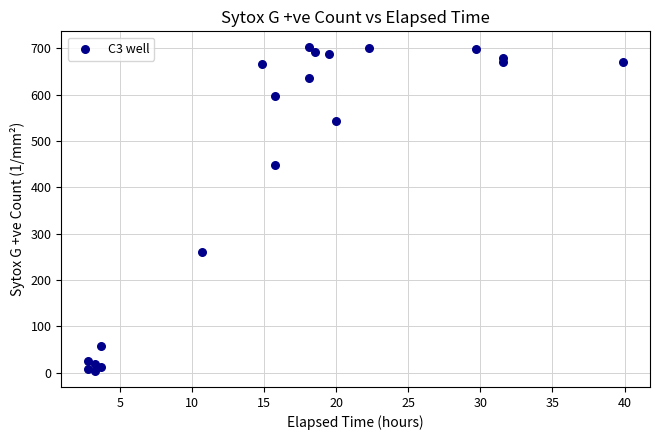

What is the range of X values (max minus min)?

37.1